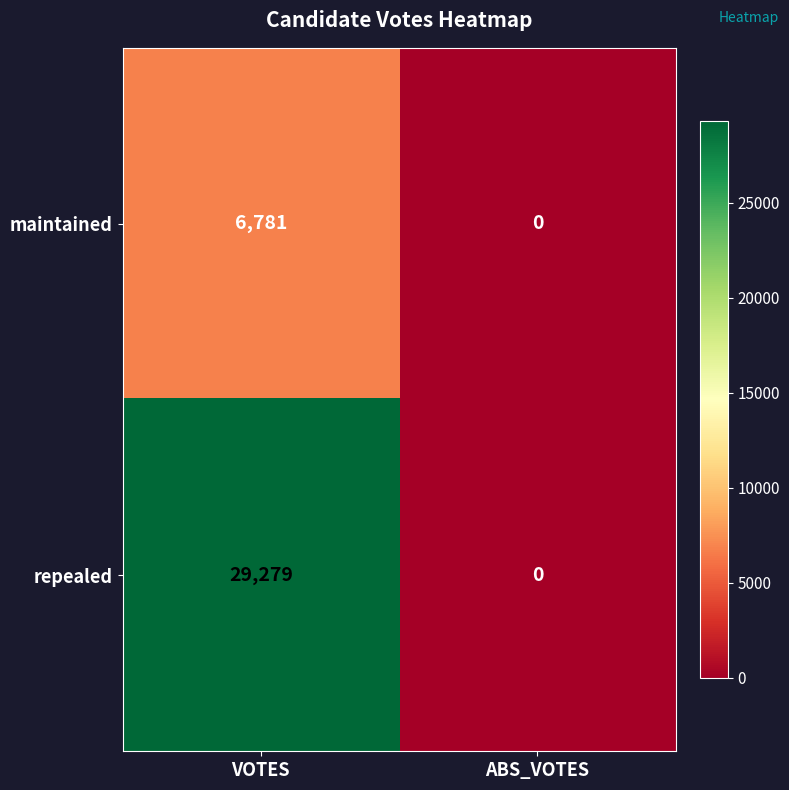

List the labels in order of maintained value, largest first.

VOTES, ABS_VOTES